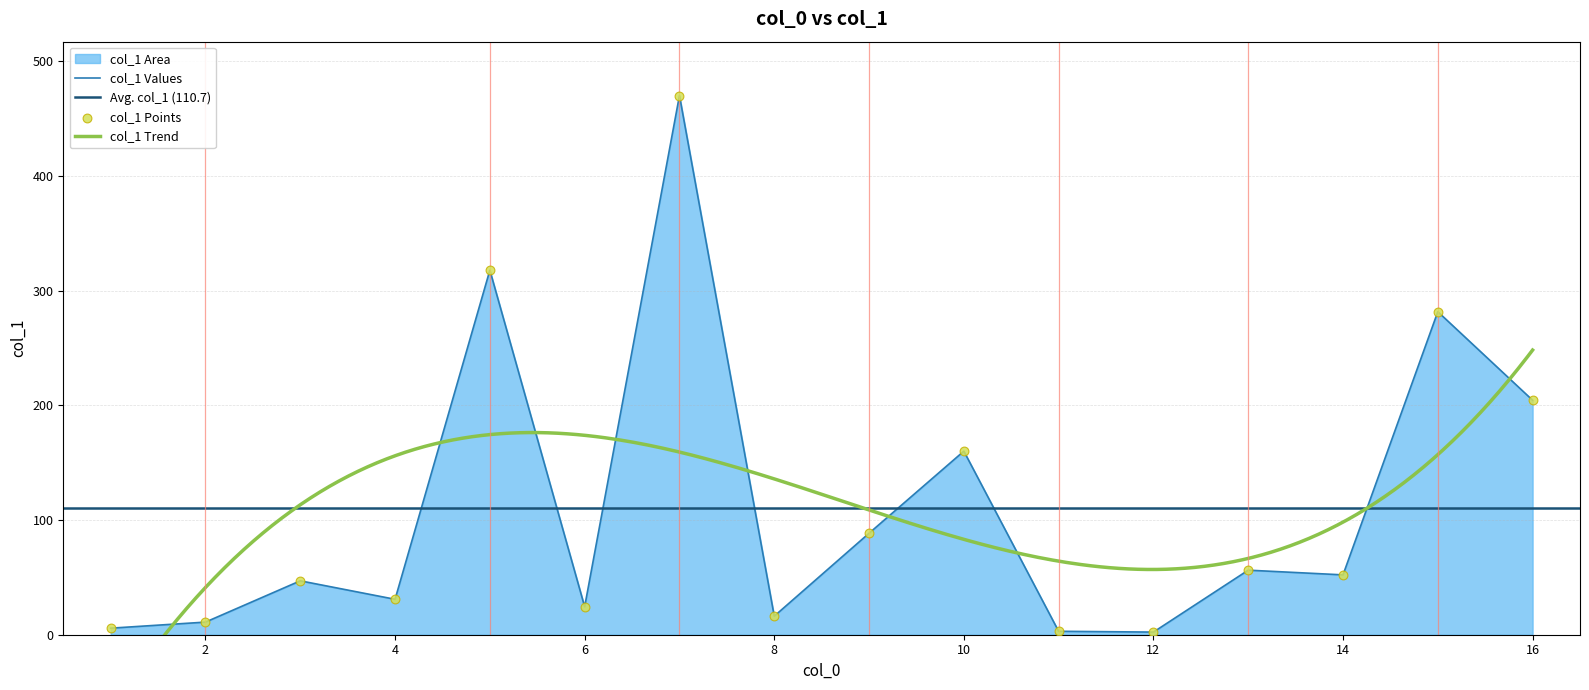

What is the change in value from 11 to 16?

+201.5